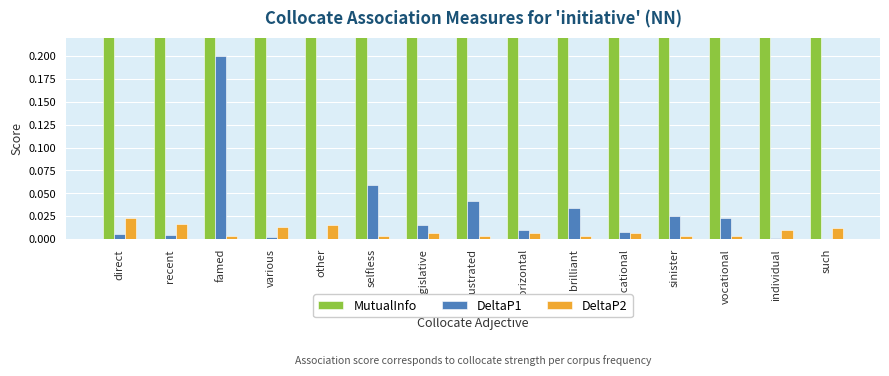

What position from the right is brilliant?

6